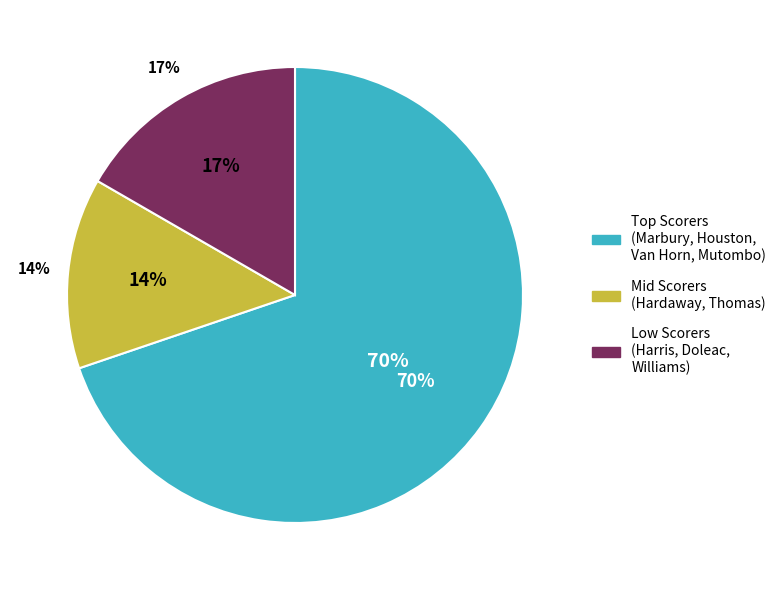

Is it true that mutomdi01 is 18% of the pie?

False